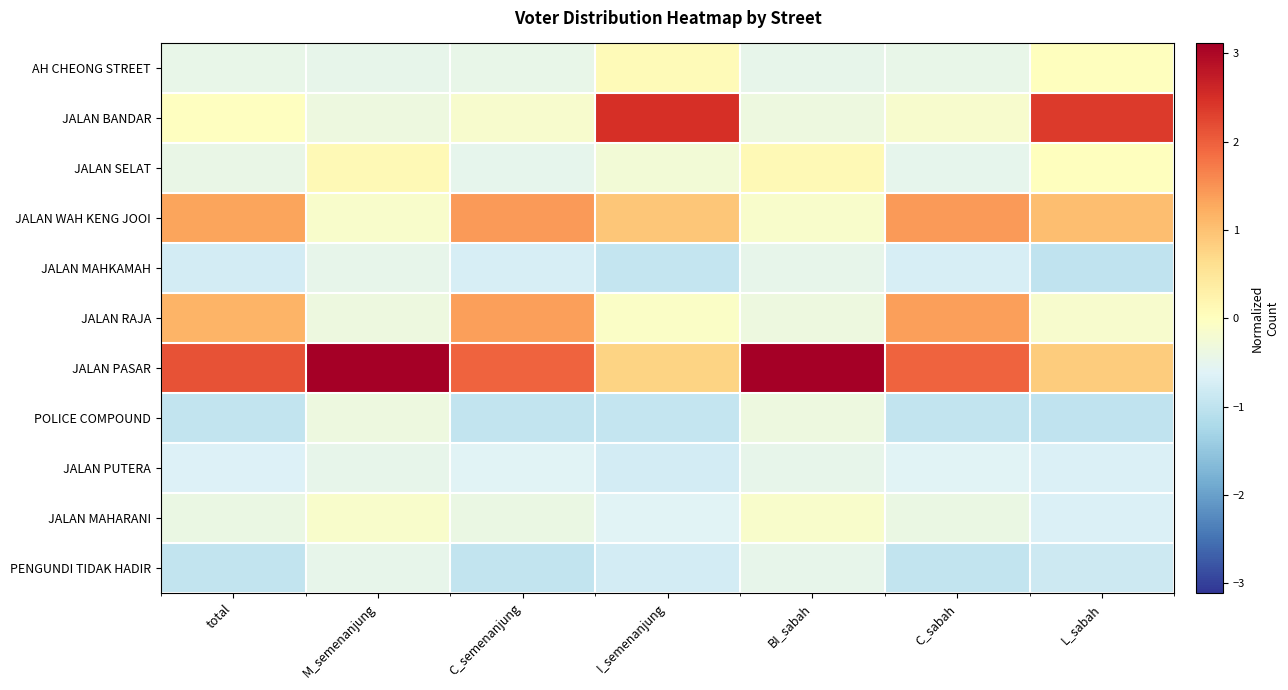

Rank the series at C_semenanjung from lowest to highest value.

POLICE COMPOUND, PENGUNDI TIDAK HADIR, JALAN MAHKAMAH, JALAN PUTERA, JALAN SELAT, AH CHEONG STREET, JALAN MAHARANI, JALAN BANDAR, JALAN RAJA, JALAN WAH KENG JOOI, JALAN PASAR